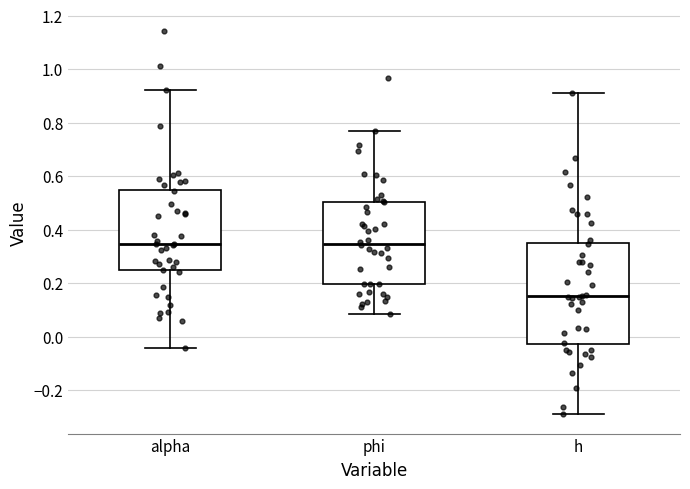

Reading left to right, transcribe this box plot: for each box, give where its median line is, the range the box spans, and where its two whiskers end, as read against the y-axis. The values are not printed on the chart, so give them approximately, as read against the axis.

alpha: median 0.34, box 0.24 to 0.56, whiskers -0.04 to 0.92
phi: median 0.34, box 0.20 to 0.50, whiskers 0.08 to 0.76
h: median 0.16, box -0.02 to 0.36, whiskers -0.30 to 0.92